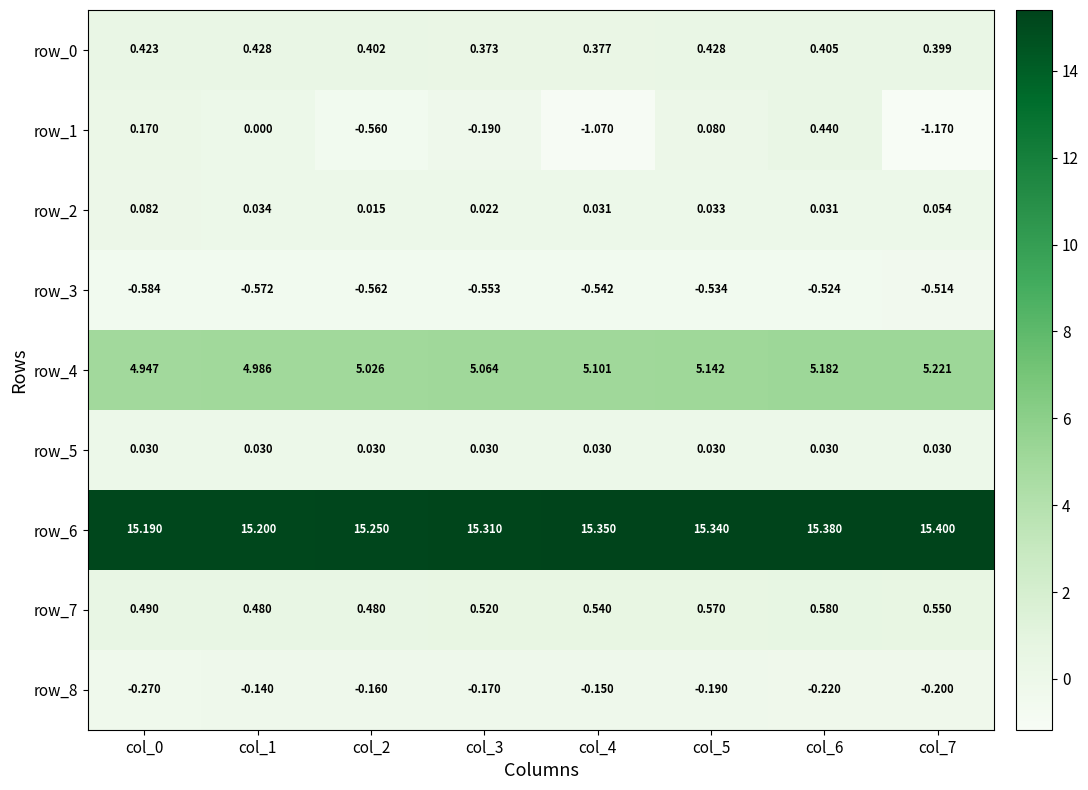

How many data points in row_4 are less than 5?

2